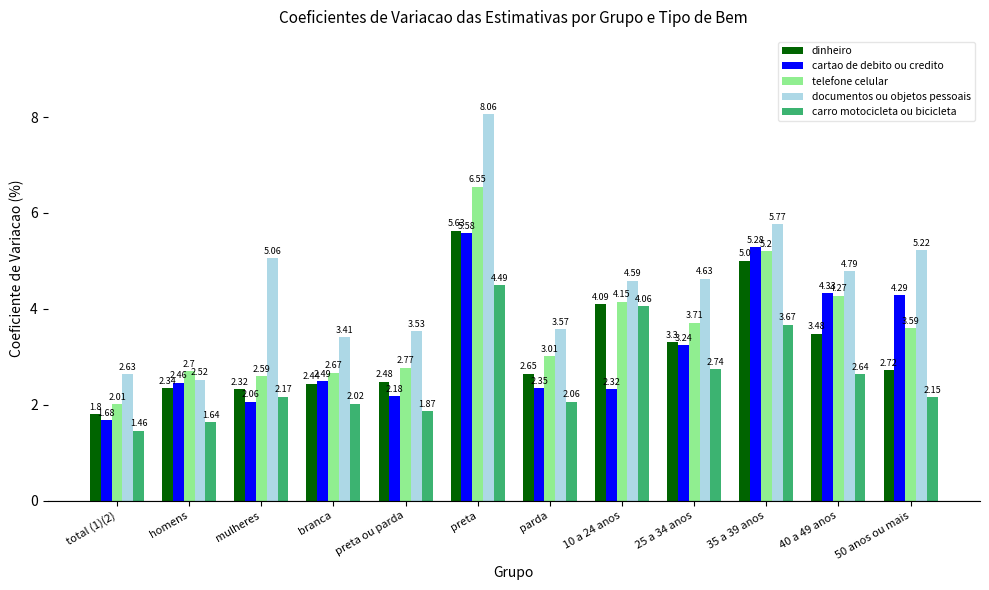

Which series has the largest range (max minus min)?

documentos ou objetos pessoais